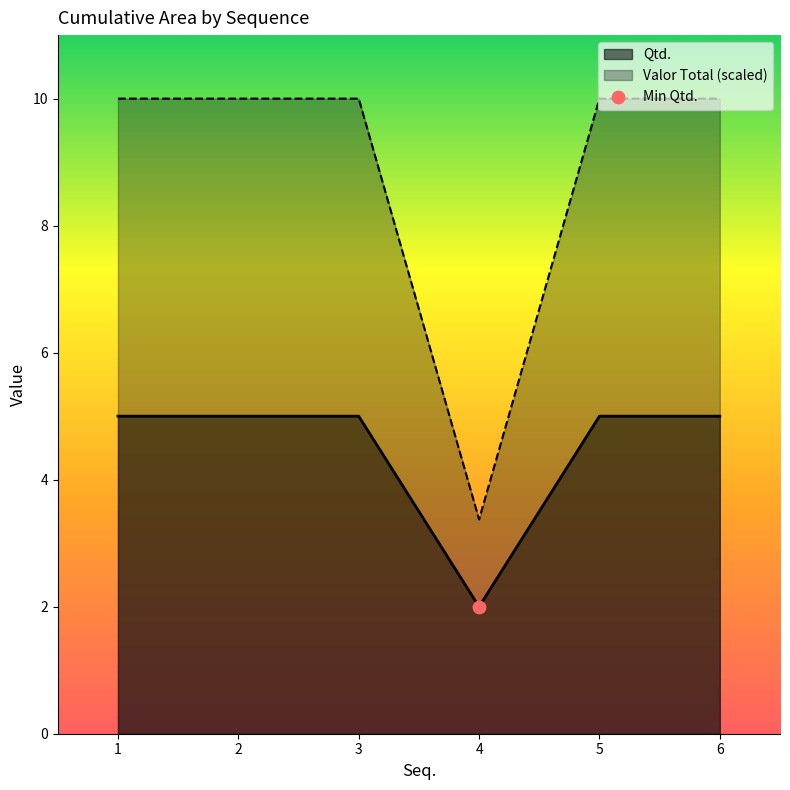

Is the value of Valor Total at 6 greater than the value of Qtd. at 1?

Yes